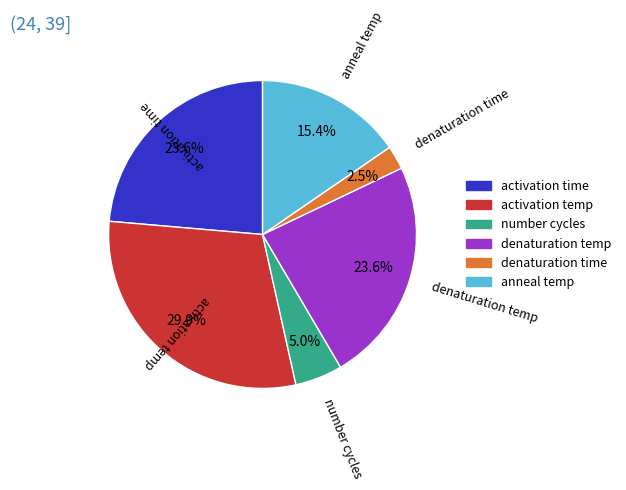

What portion of the pie excludes activation time?

76.4%